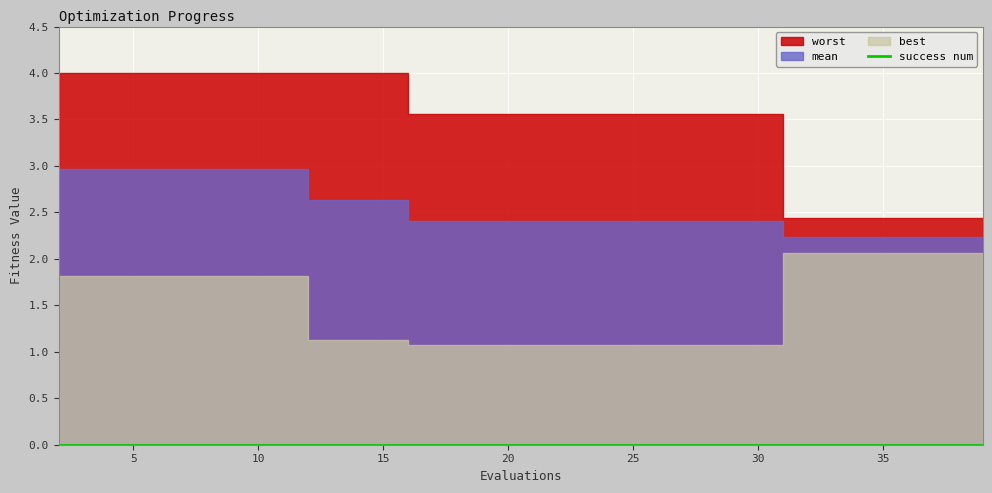

Which series has the largest total across all categories?

worst